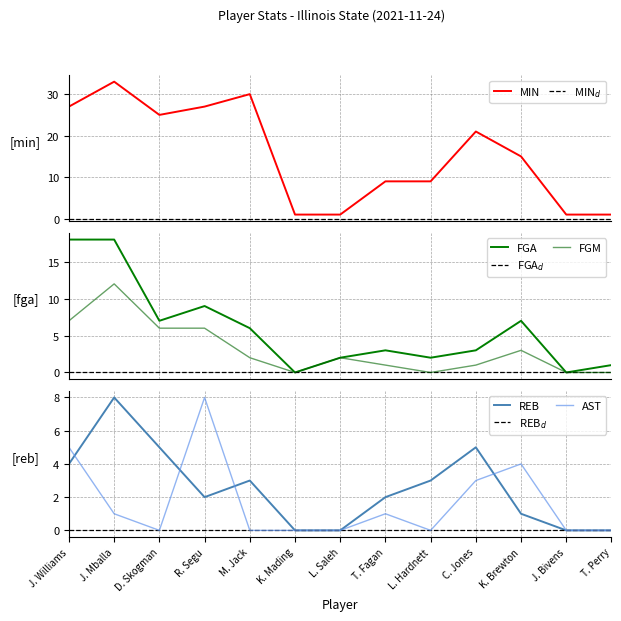

At which label does FGA first exceed 3?

J. Williams